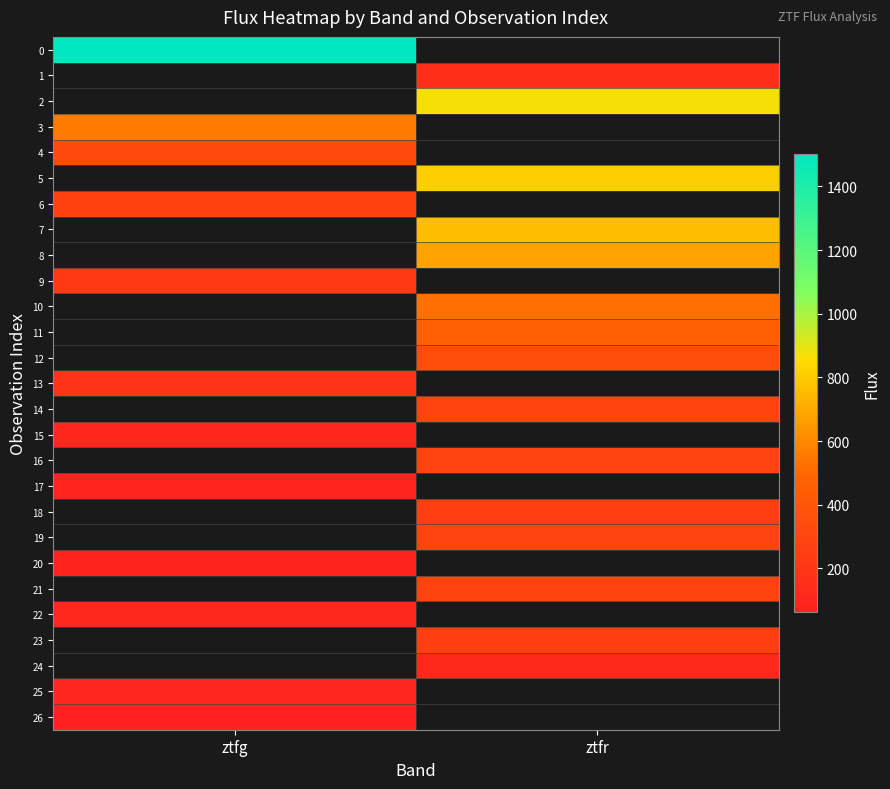

At how many categories does at least one series exceed 857?

2